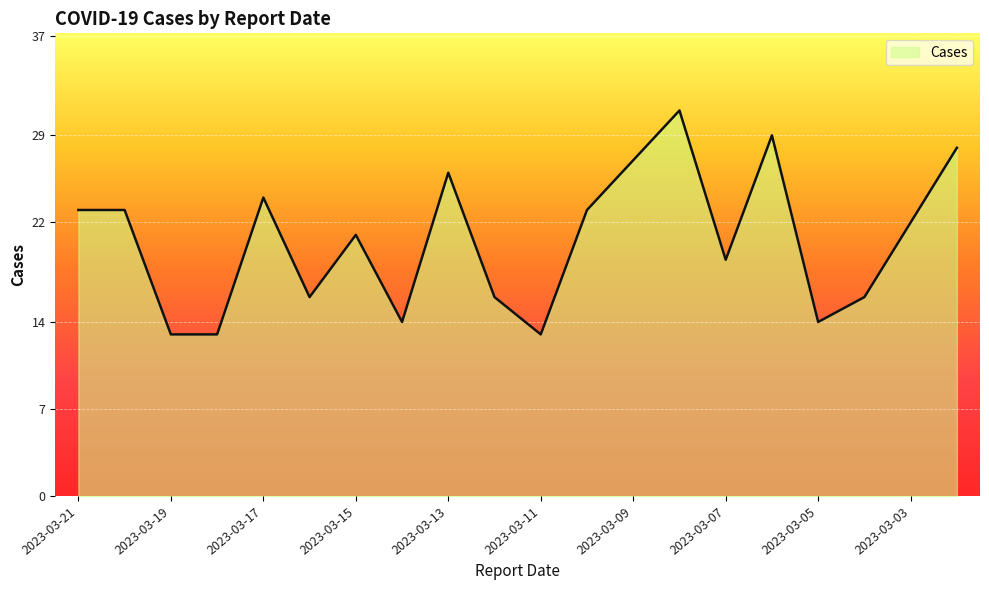

What is the difference between the maximum and minimum values?

18